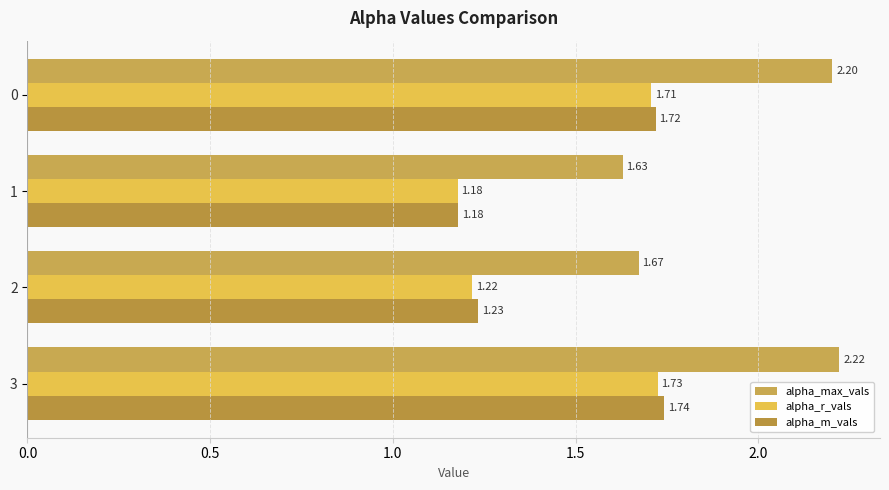

Which category has the highest value in the alpha_r_vals series?

3